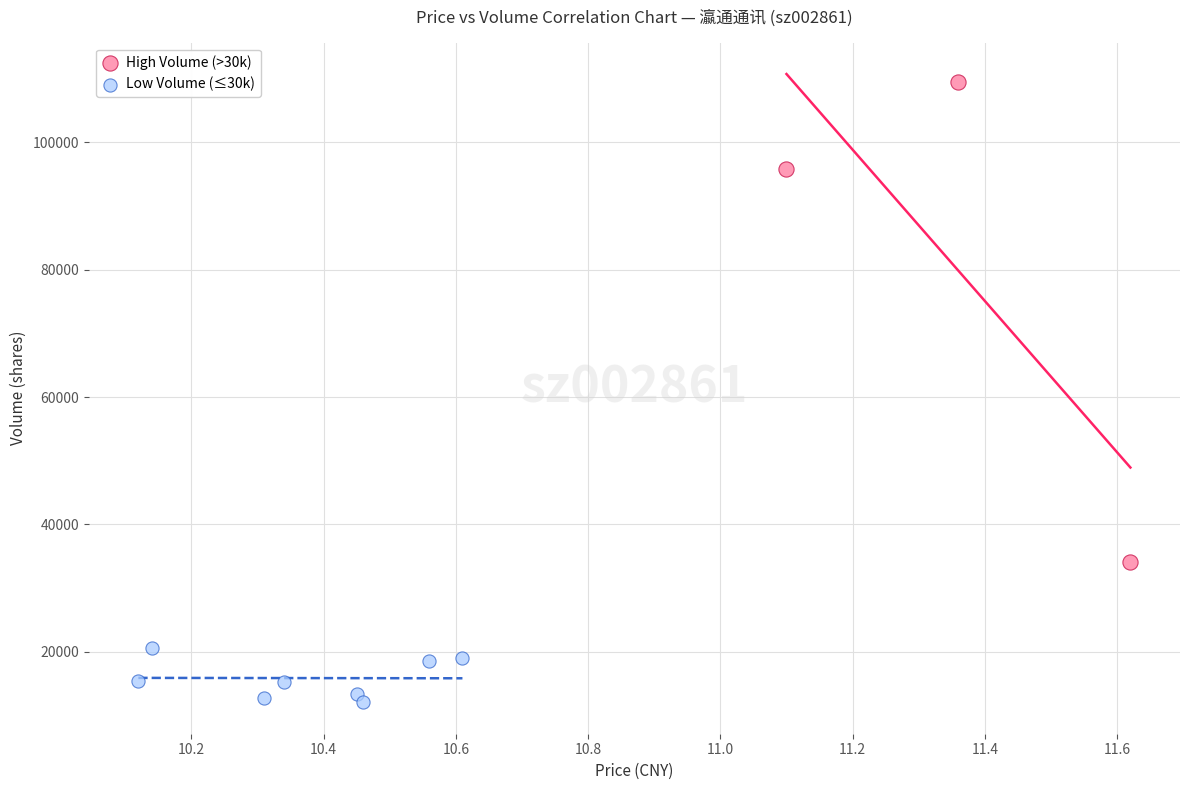

What are all the series names shown in the legend?

High Volume (>30k), Low Volume (≤30k)